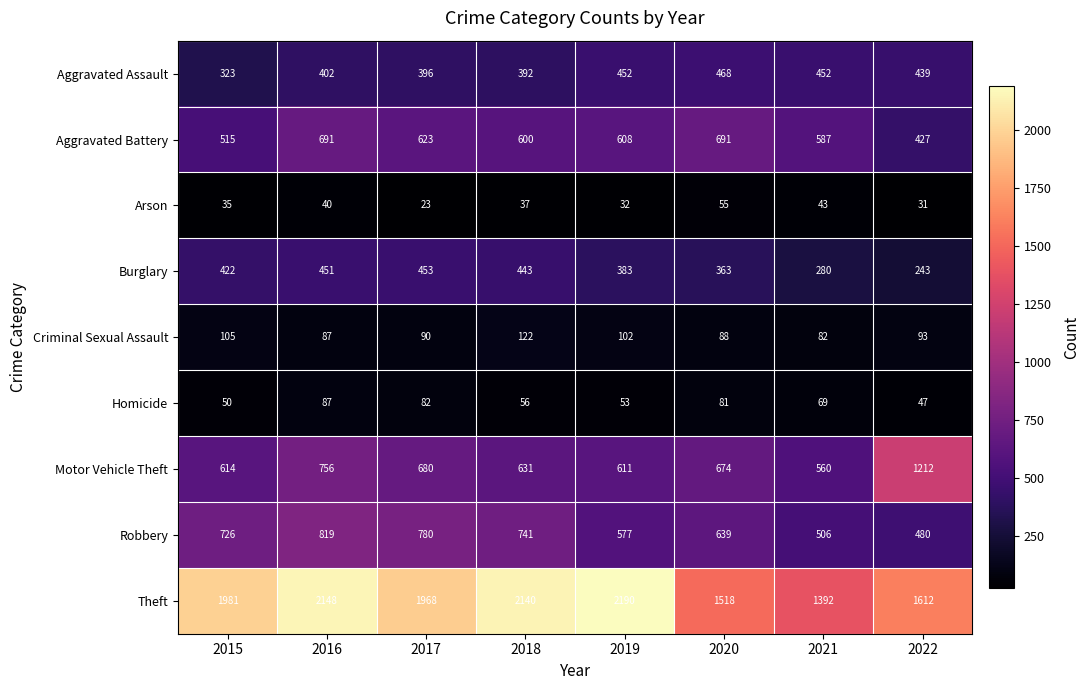

What is the sum of all Theft values?

14949